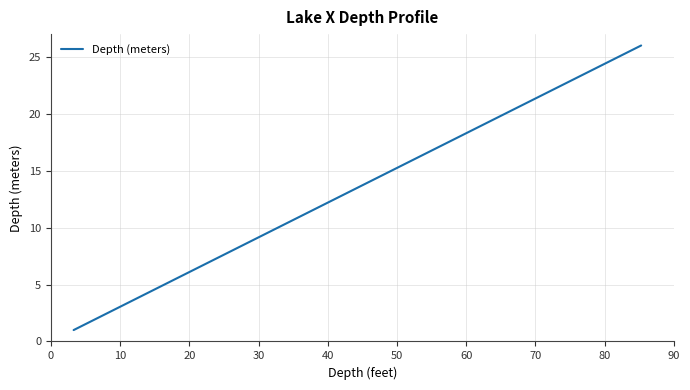

How many categories are shown in the chart?

26